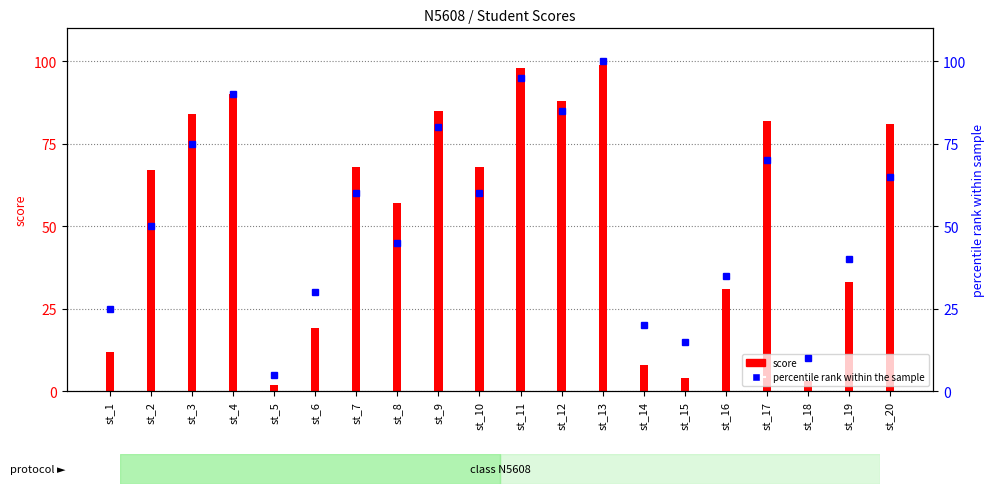

Rank the series by their average value, from lowest to highest.

percentile rank within the sample, score